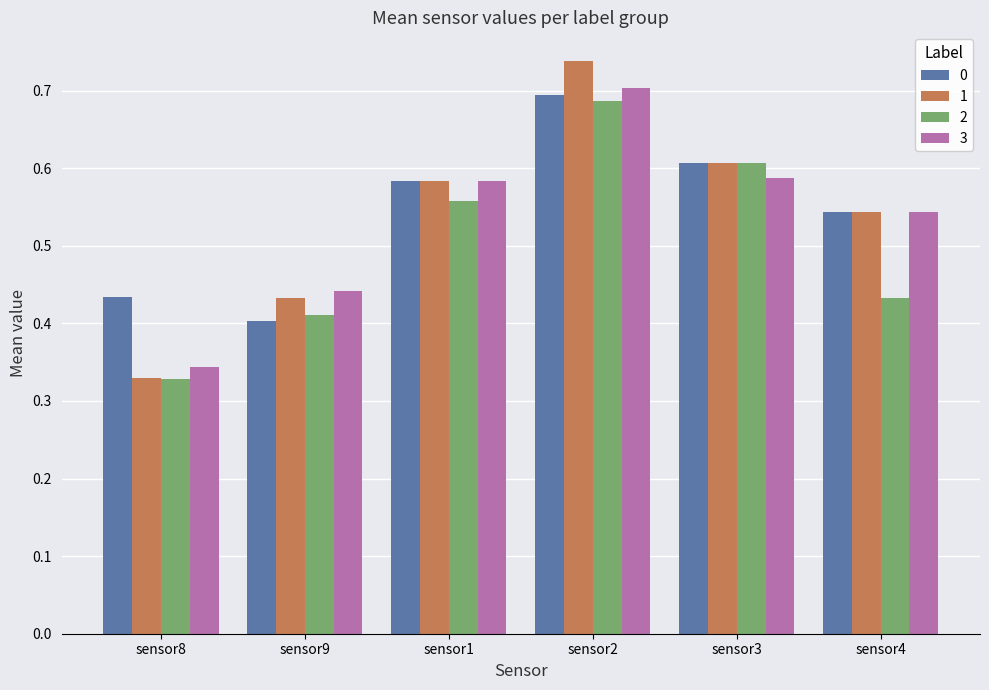

At which category does the chart reach its peak across all series?

sensor2